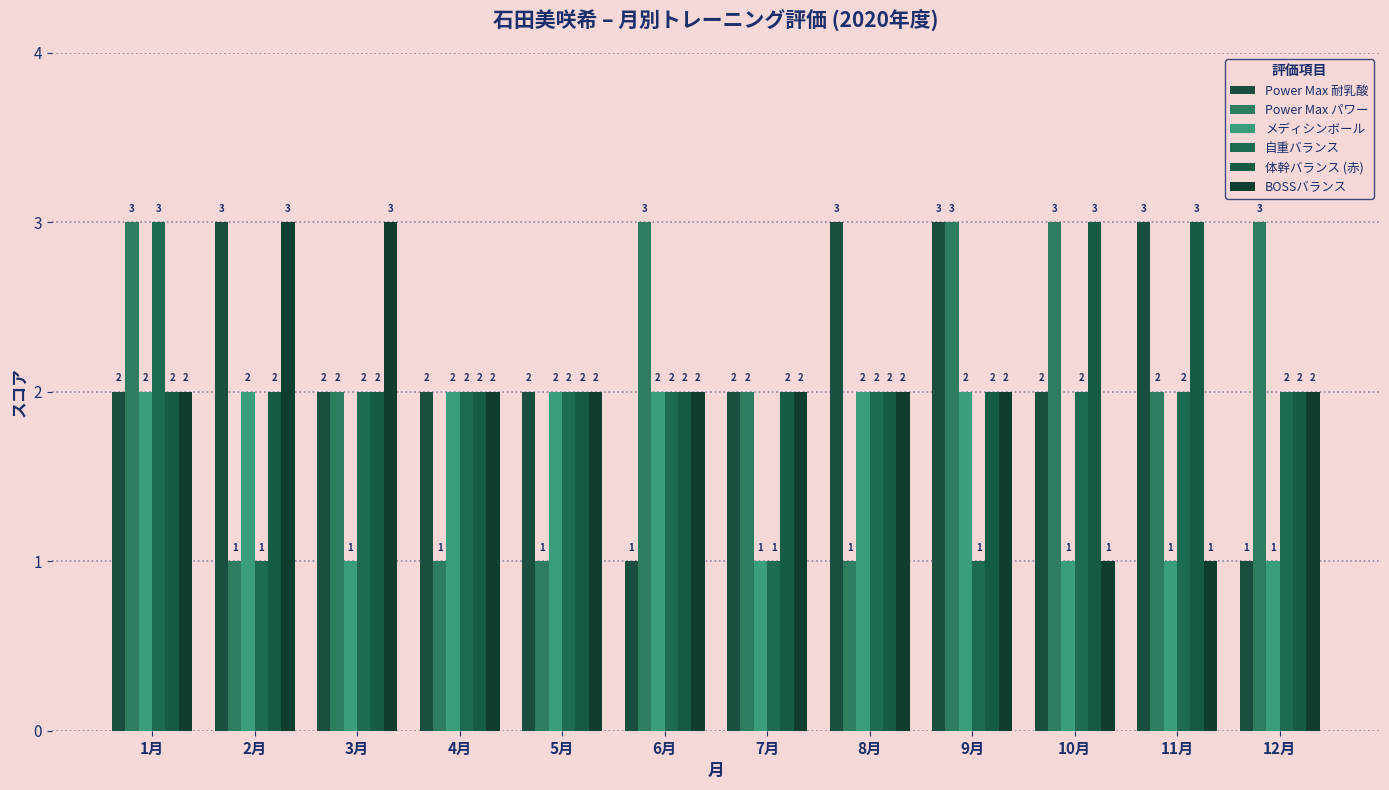

What is the difference between the highest and lowest values at 4月?

1